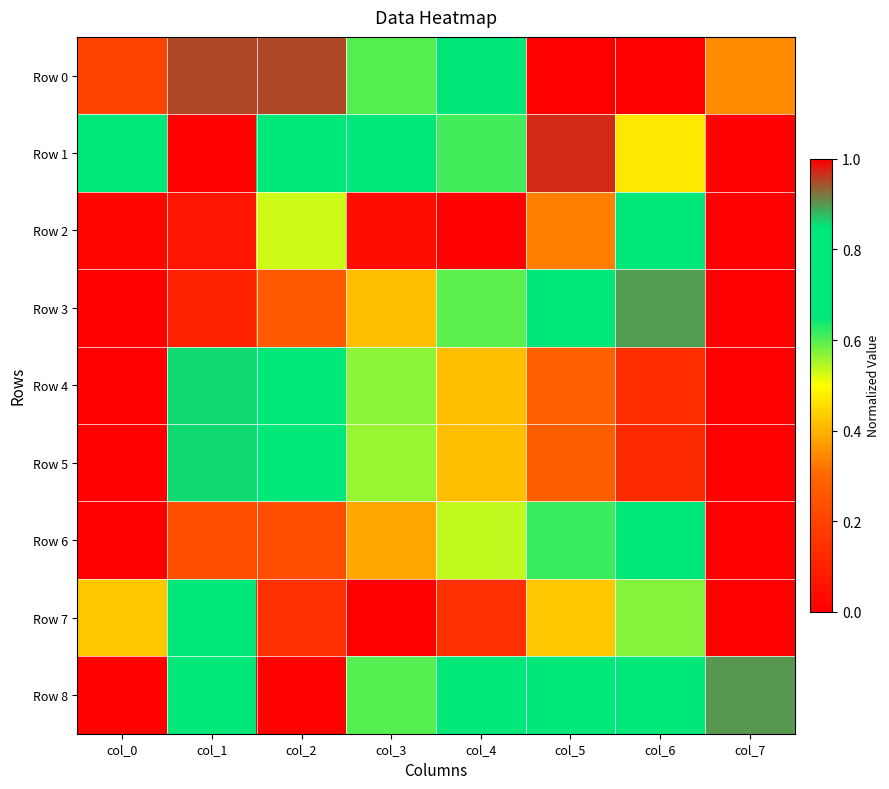

Which series has the widest spread of values?

Row 0